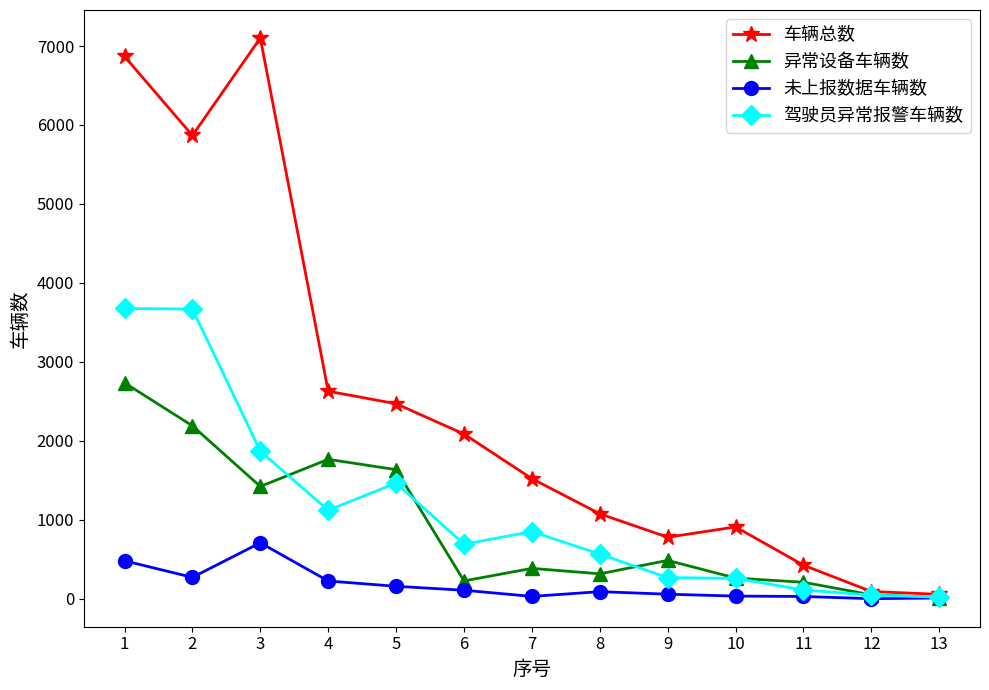

True or false: 未上报数据车辆数 has more than 0 interior local peaks.

True